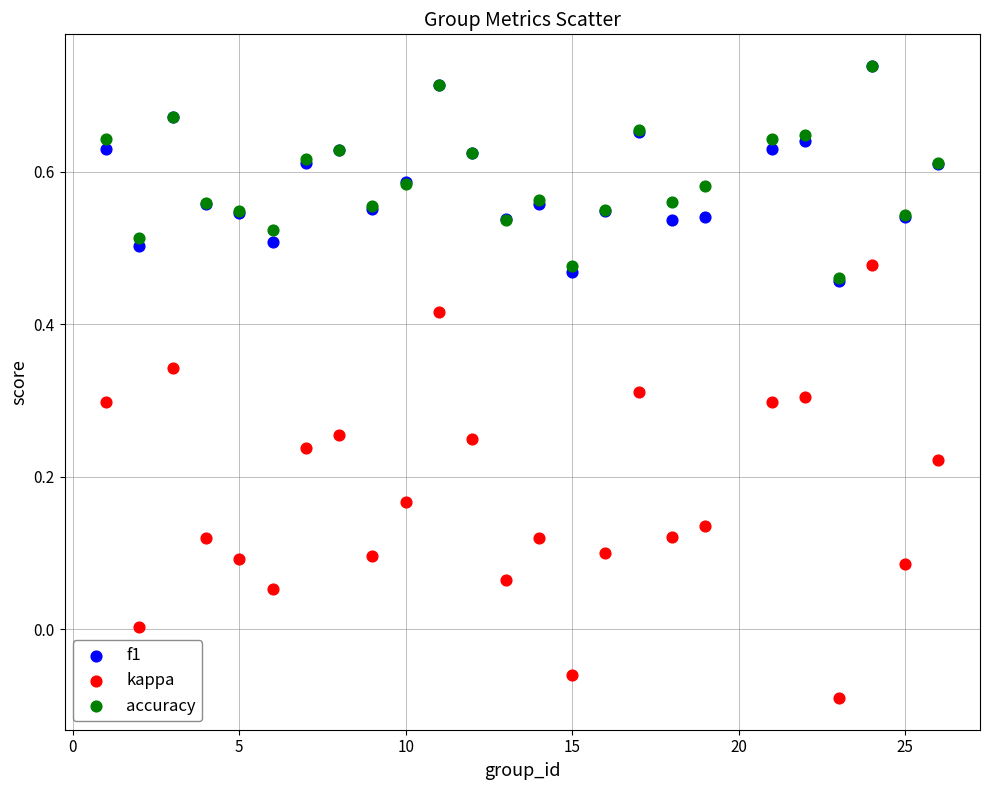

Which series has the largest Y range (max minus min)?

kappa